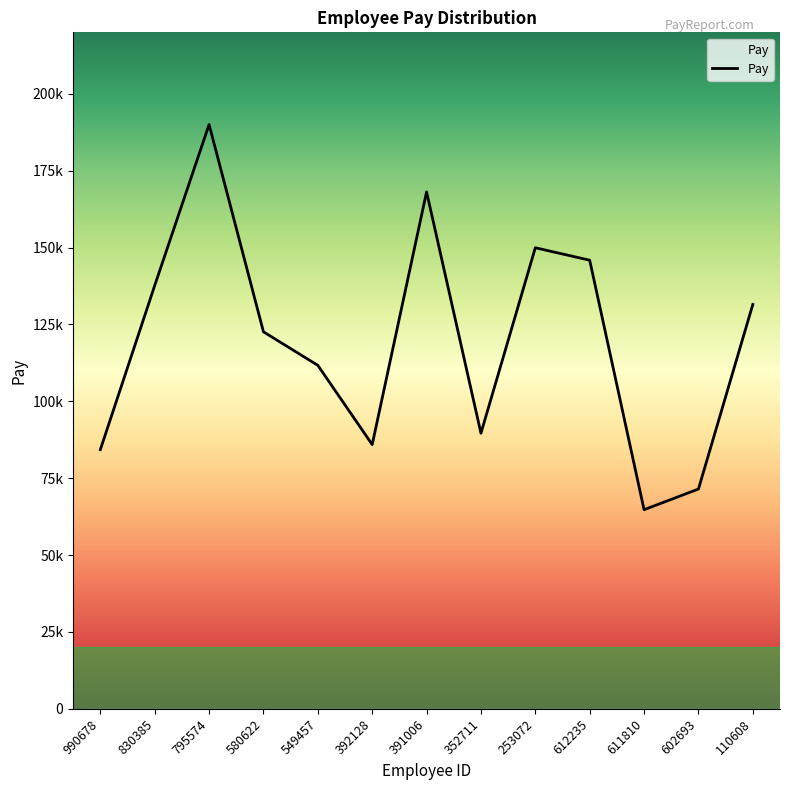

Reading left to right, extract all data points from this chart.

990678=84289	830385=137670	795574=190024	580622=122604	549457=111709	392128=85931	391006=168114	352711=89627	253072=149946	612235=145893	611810=64757	602693=71478	110608=131505